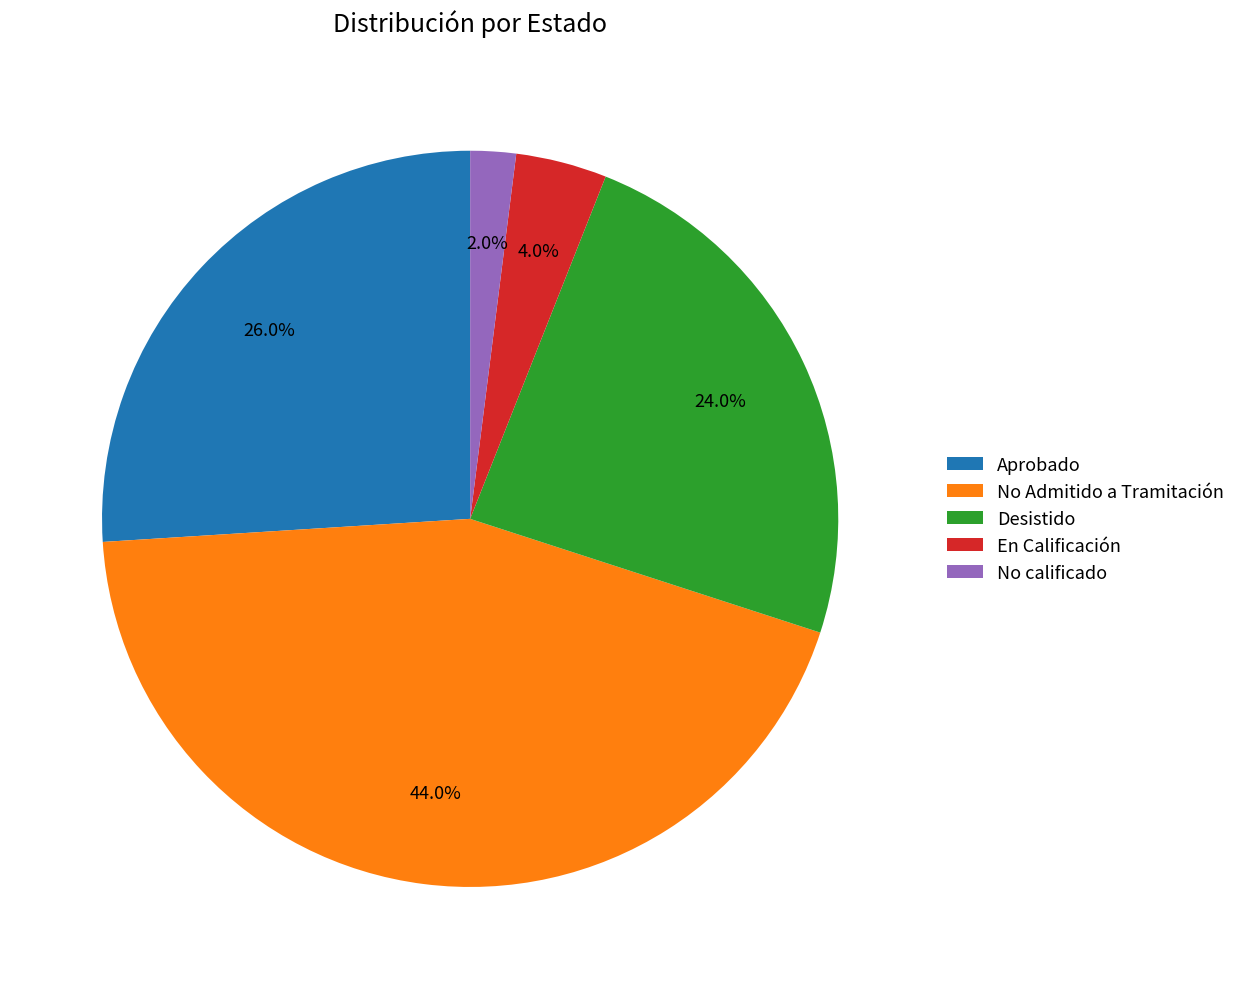

What is the largest slice in the pie chart?

No Admitido a Tramitación